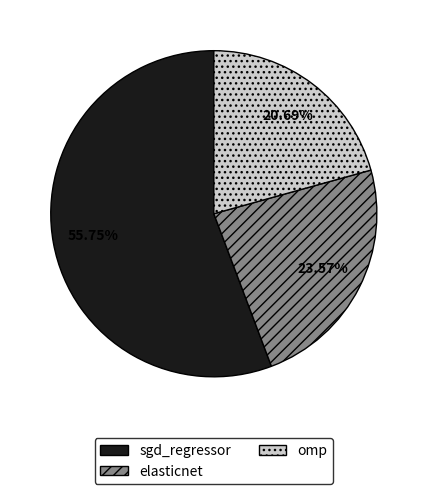

Rank the categories by value from lowest to highest.

omp, elasticnet, sgd_regressor